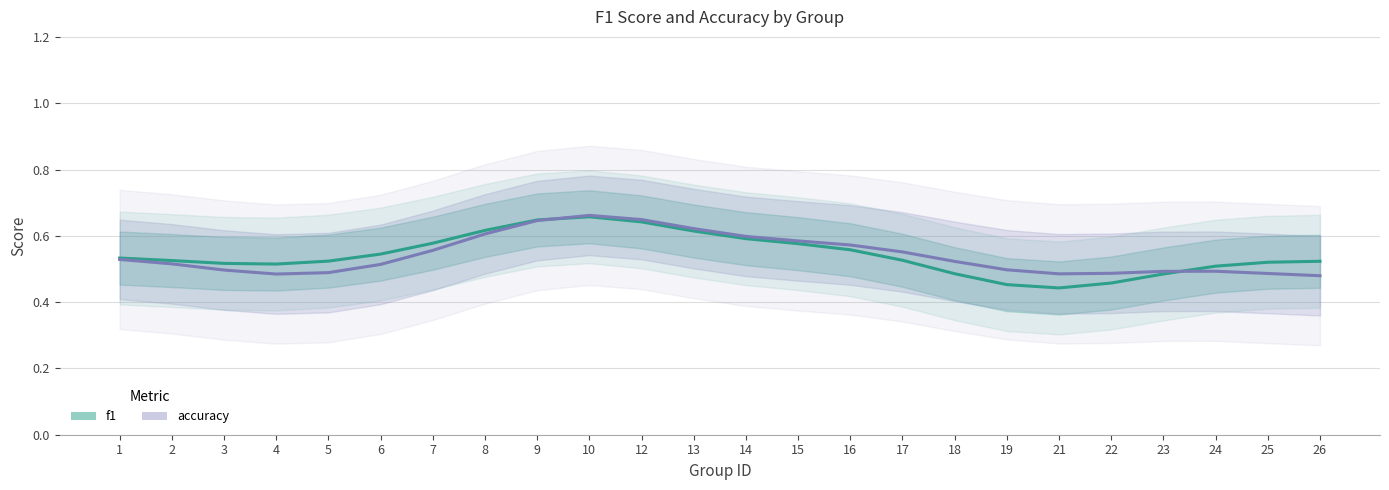

Where do accuracy and f1 first cross each other?

9 and 10